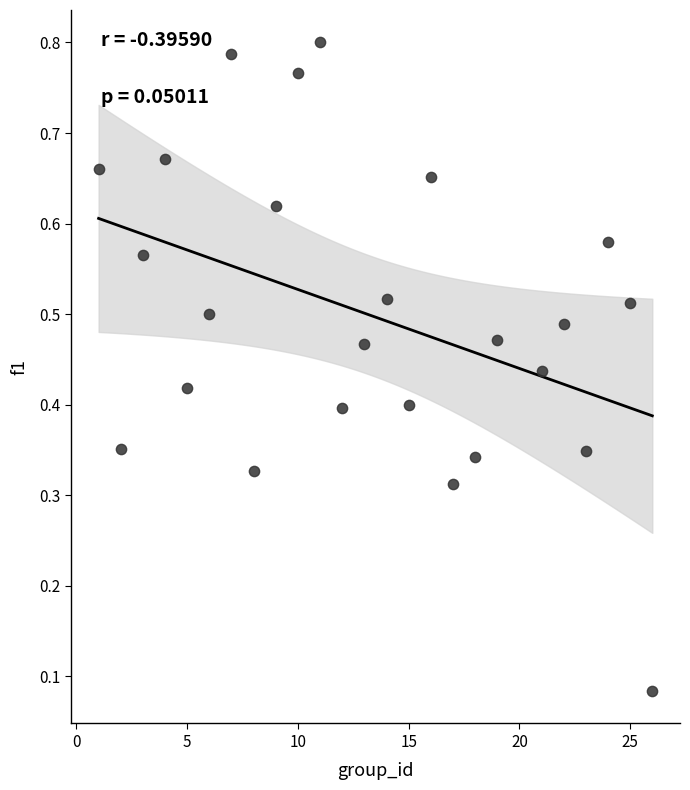

What is the range of X values (max minus min)?

25.0